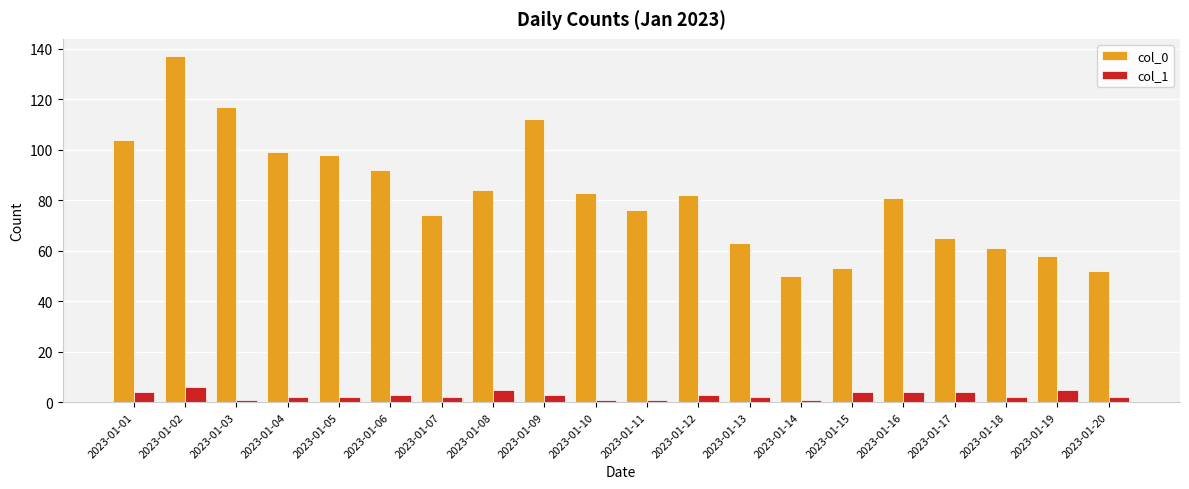

At 2023-01-18, list the series in order from largest to smallest.

col_0, col_1